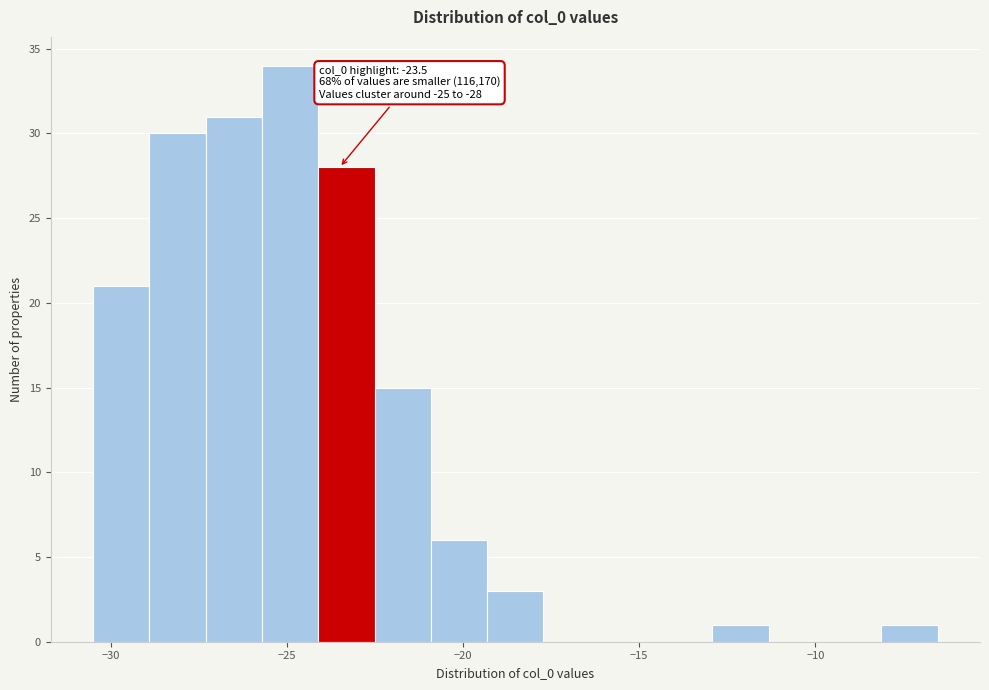

Around what value on the x-axis is the tallest bar? Give the approximate position of its centre, as read against the axis.

-25.0